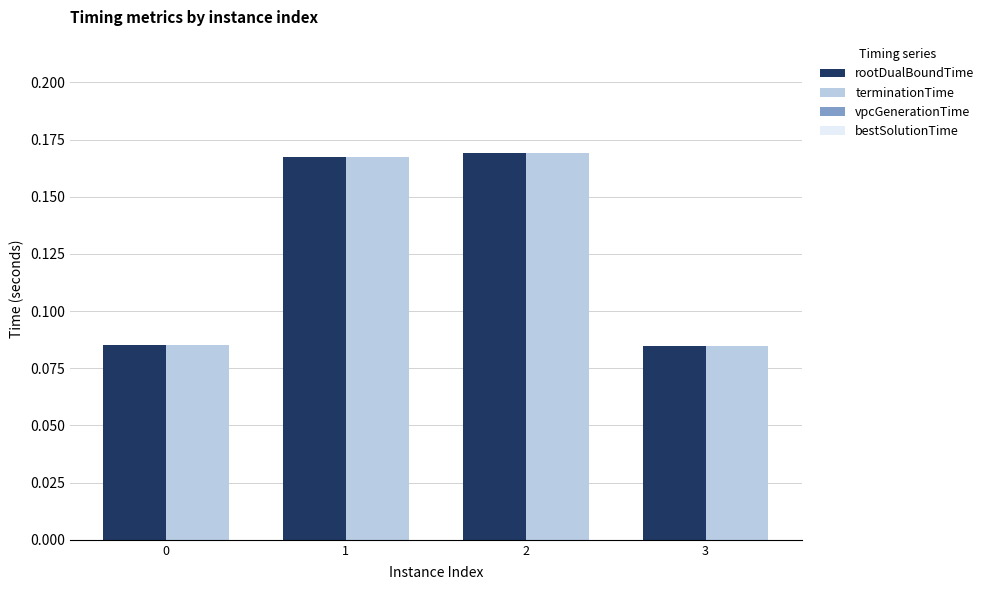

The value of rootDualBoundTime at 2 is 0.0. True or false?

False